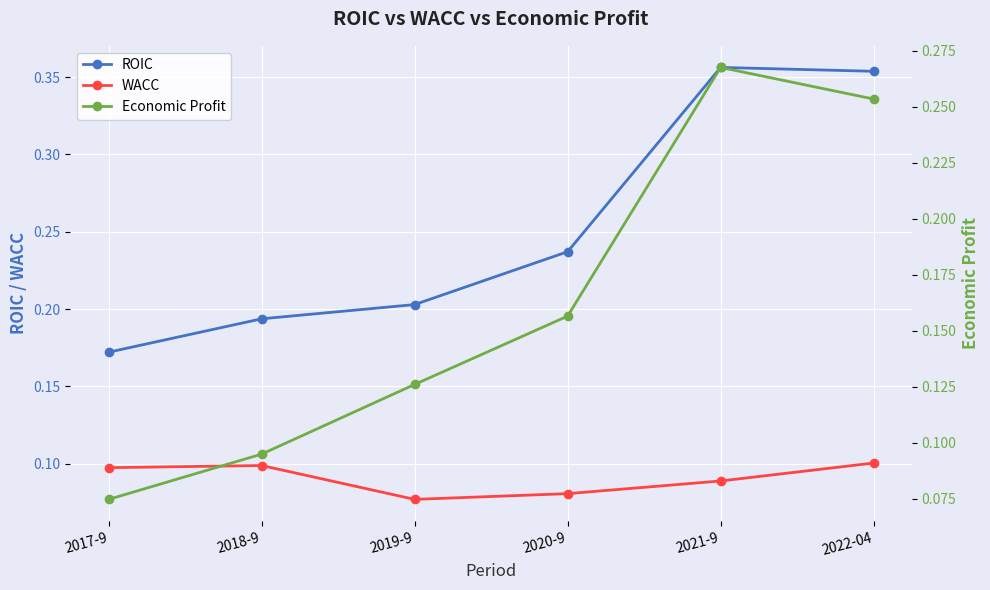

What are all the series names shown in the legend?

ROIC, WACC, Economic Profit